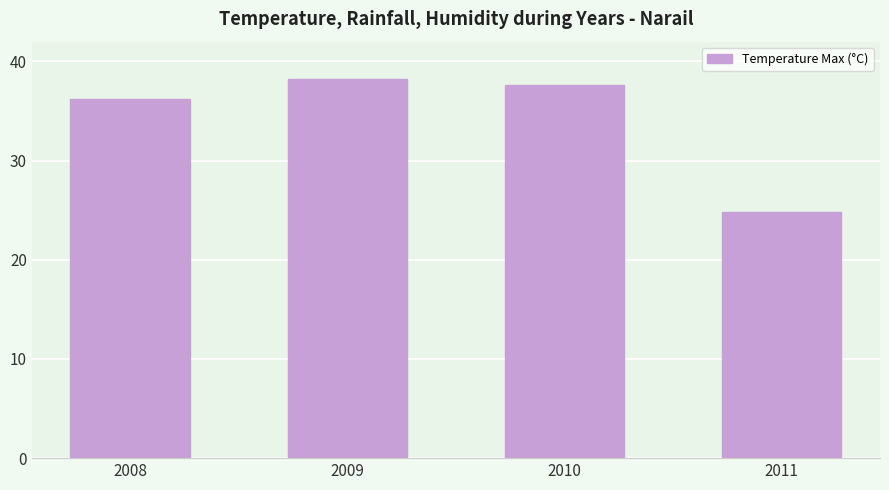

Reading left to right, extract all data points from this chart.

2008=36.2	2009=38.2	2010=37.6	2011=24.8